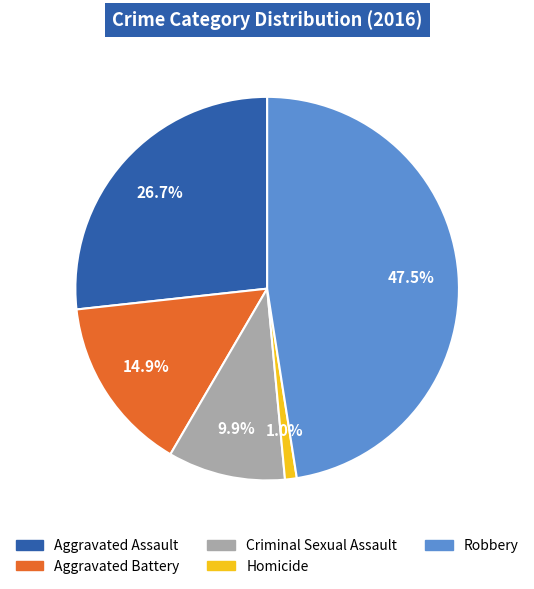

Is there any slice that represents more than half of the pie?

No